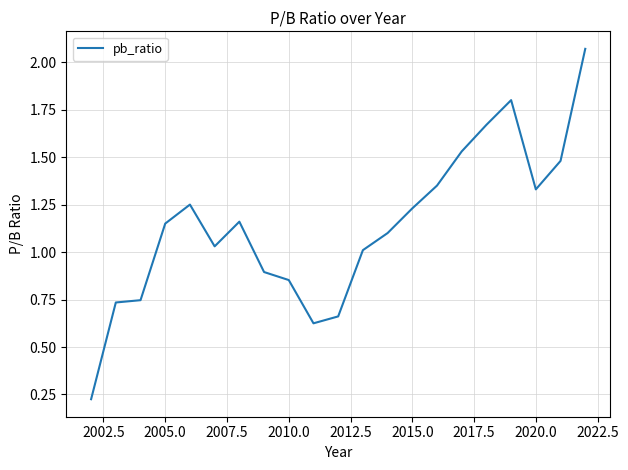

What is the difference between the maximum and minimum values?

1.8